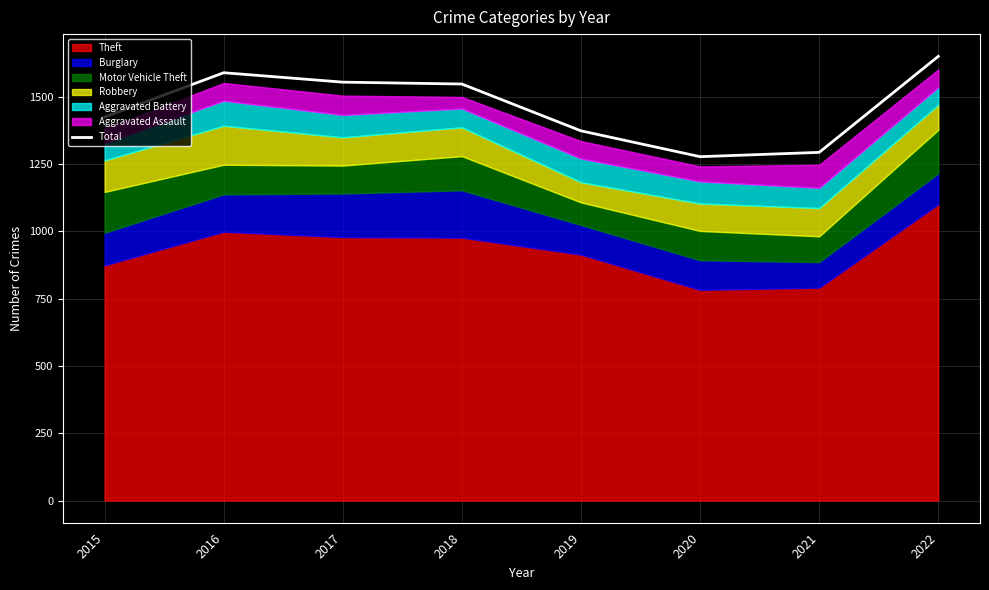

Reading right to left, list all the values displayed in this chart.

2022=1651	2021=1294	2020=1278	2019=1374	2018=1548	2017=1555	2016=1590	2015=1425